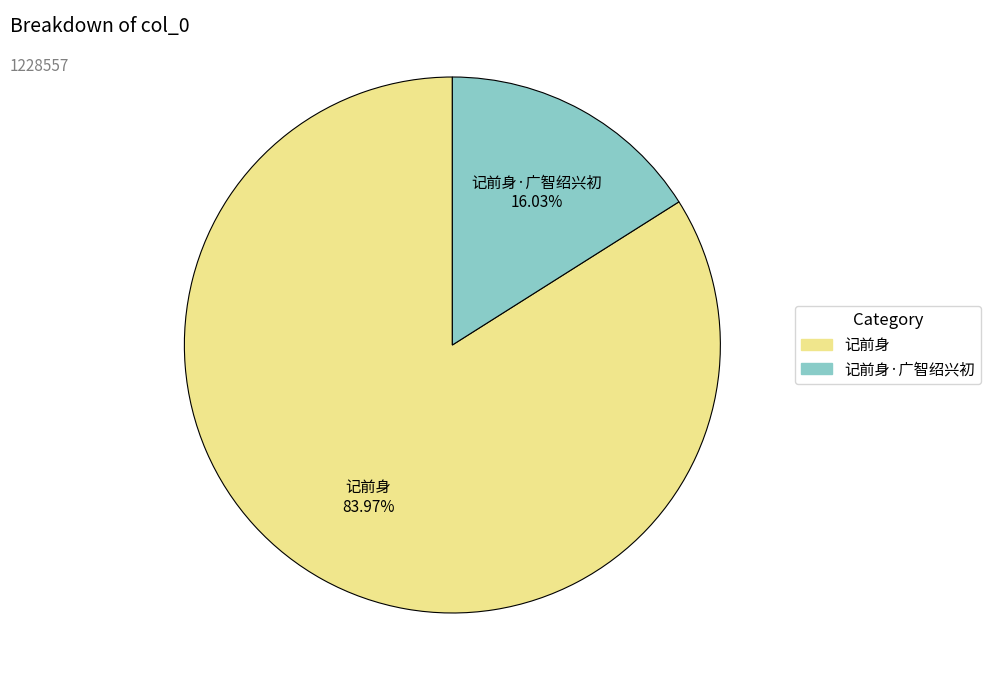

What is the ratio of the value at 记前身 83.97% to the value at 记前身·广智绍兴初 16.03%?

5.2